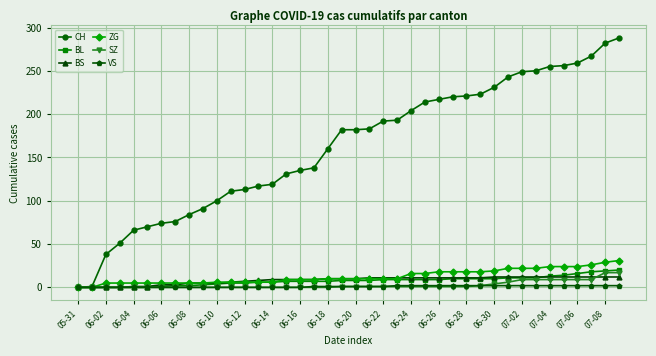

Which series has the largest range (max minus min)?

CH